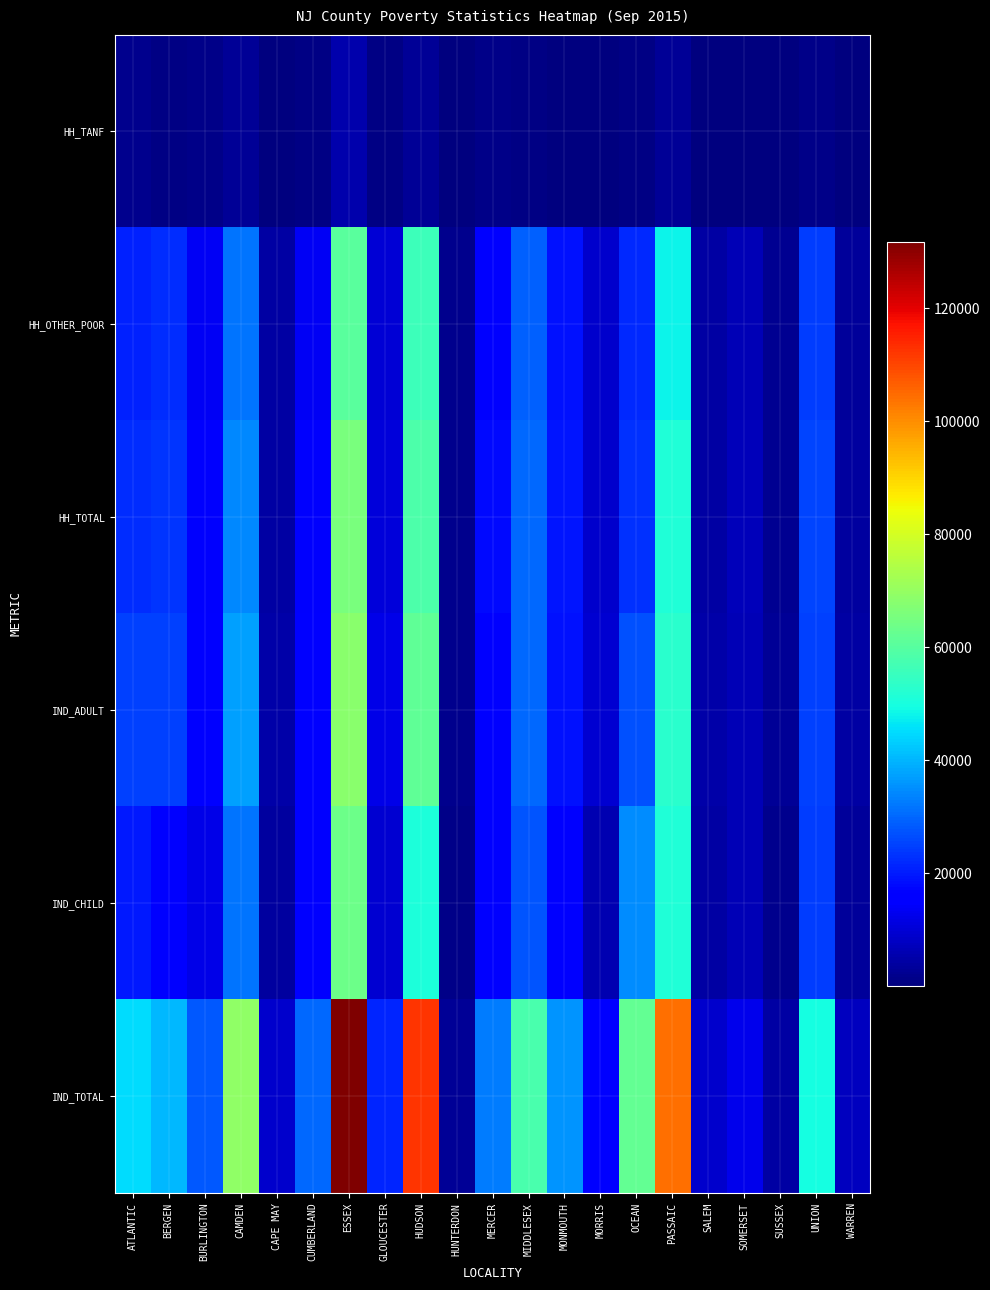

At BURLINGTON, list the series in order from largest to smallest.

IND_TOTAL, IND_ADULT, HH_TOTAL, HH_OTHER_POOR, IND_CHILD, HH_TANF